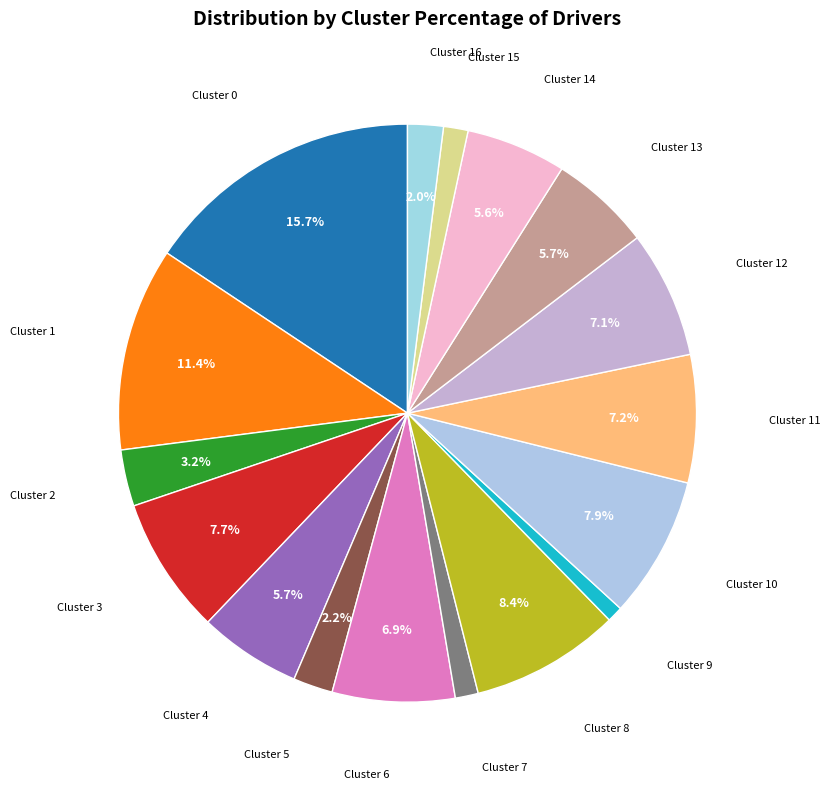

How many segments does this pie chart have?

17